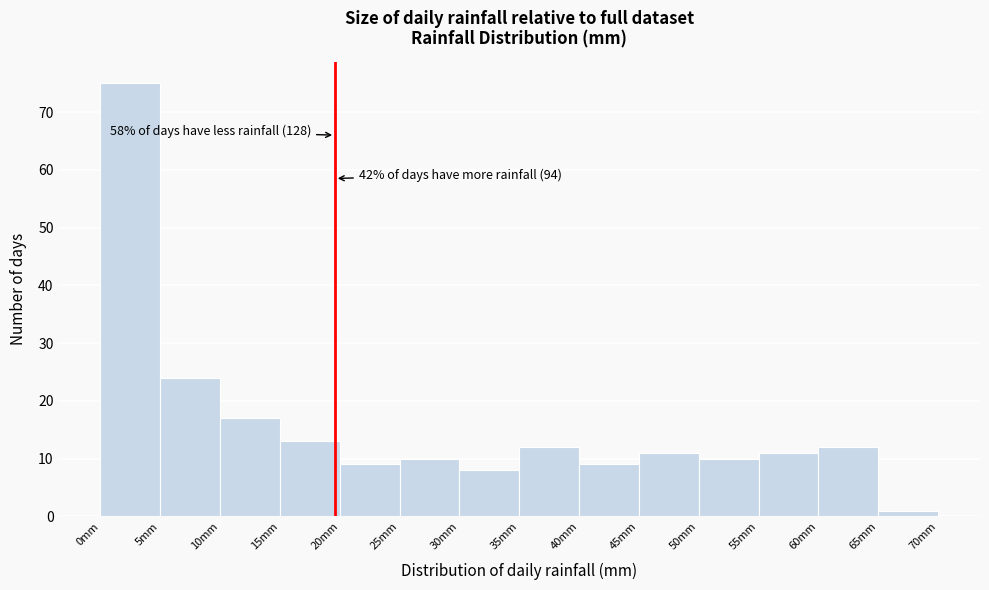

Over which range of the x-axis is the bar tallest?

0 to 5